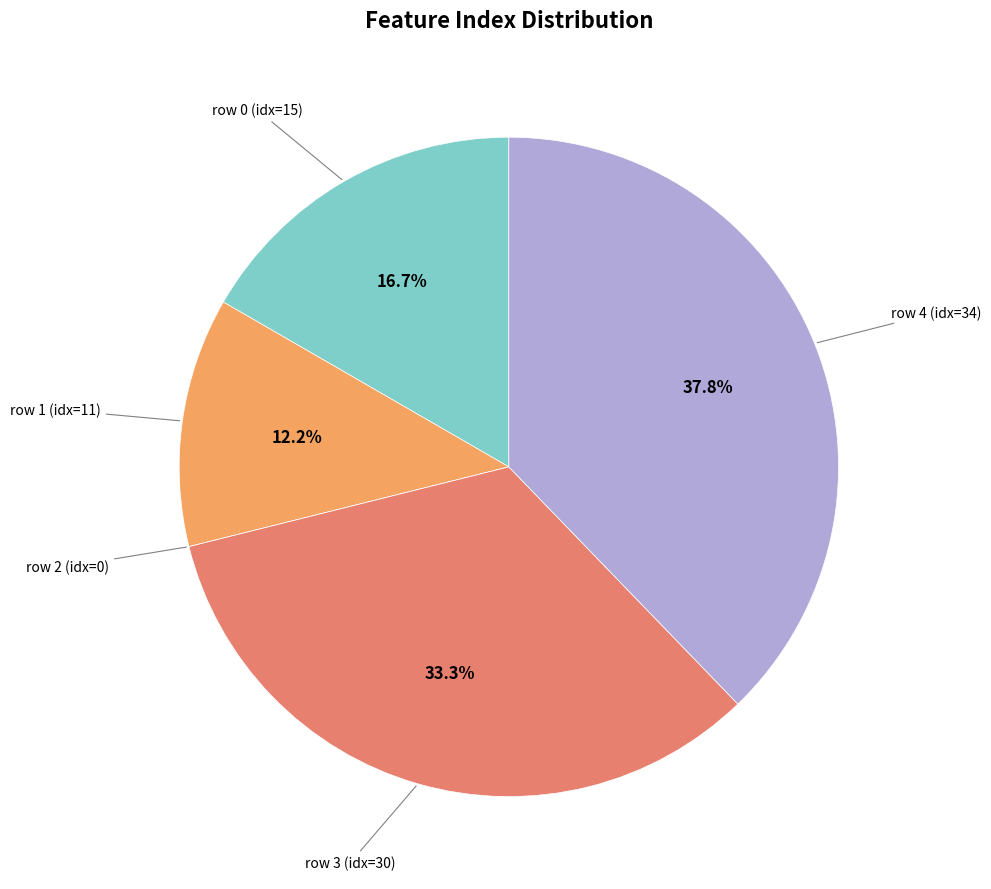

Is there a majority slice in this chart?

No